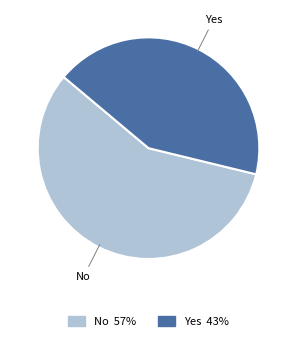

Rank the categories by value from lowest to highest.

Yes, No